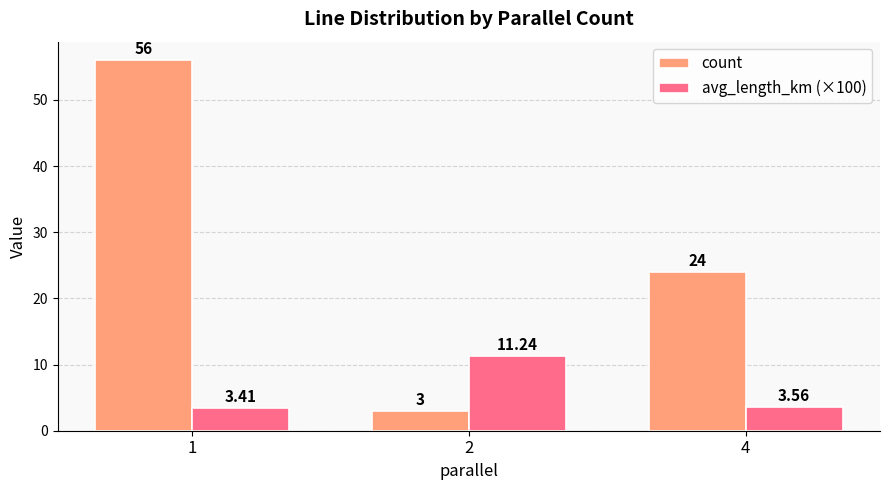

At 4, list the series in order from largest to smallest.

count, avg_length_km (×100)